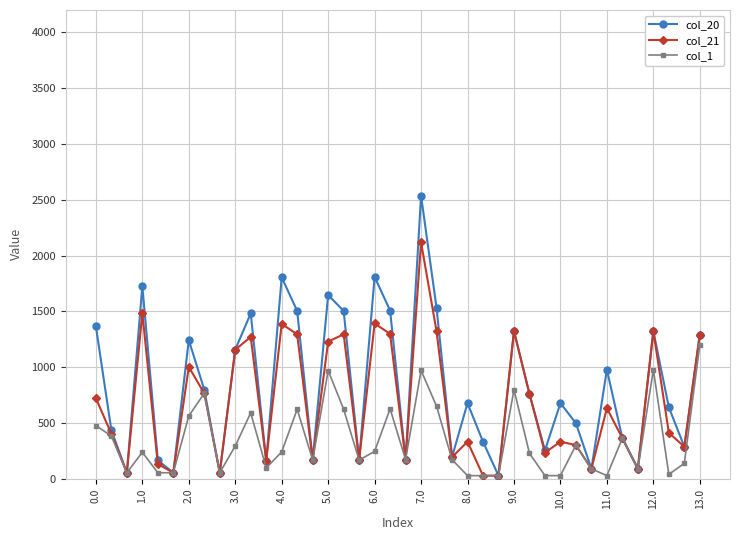

What is the value of the col_21 point at the 32nd from the left?

301.0